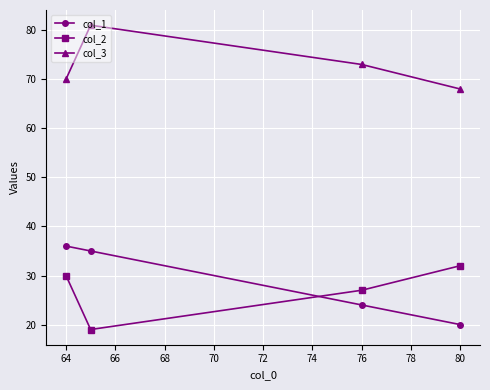

What is the value of the col_1 point at the 3rd from the left?

24